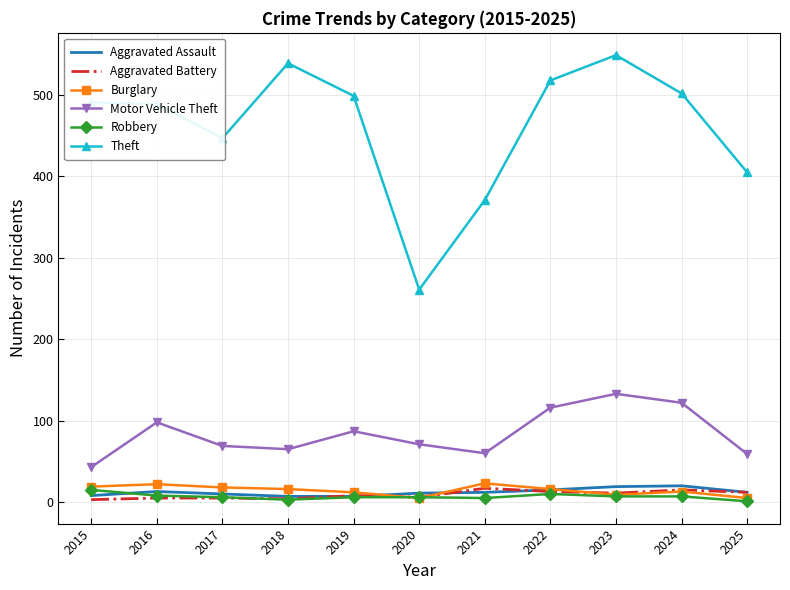

What is the approximate value of Aggravated Battery at 2017, to the nearest 5?

5